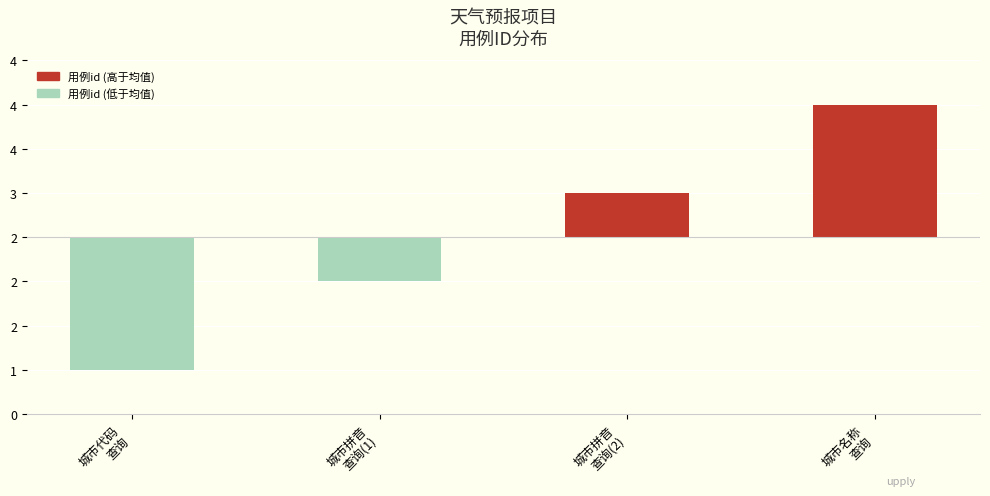

Where does the data first go above 0?

城市拼音
查询(2)